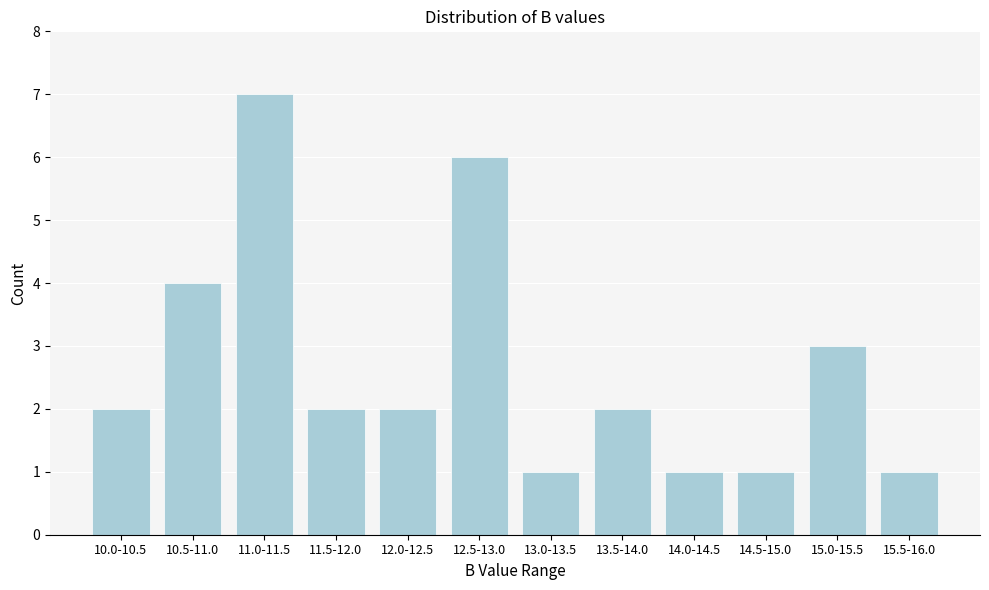

Reading left to right, extract all data points from this chart.

10.0-10.5=2	10.5-11.0=4	11.0-11.5=7	11.5-12.0=2	12.0-12.5=2	12.5-13.0=6	13.0-13.5=1	13.5-14.0=2	14.0-14.5=1	14.5-15.0=1	15.0-15.5=3	15.5-16.0=1